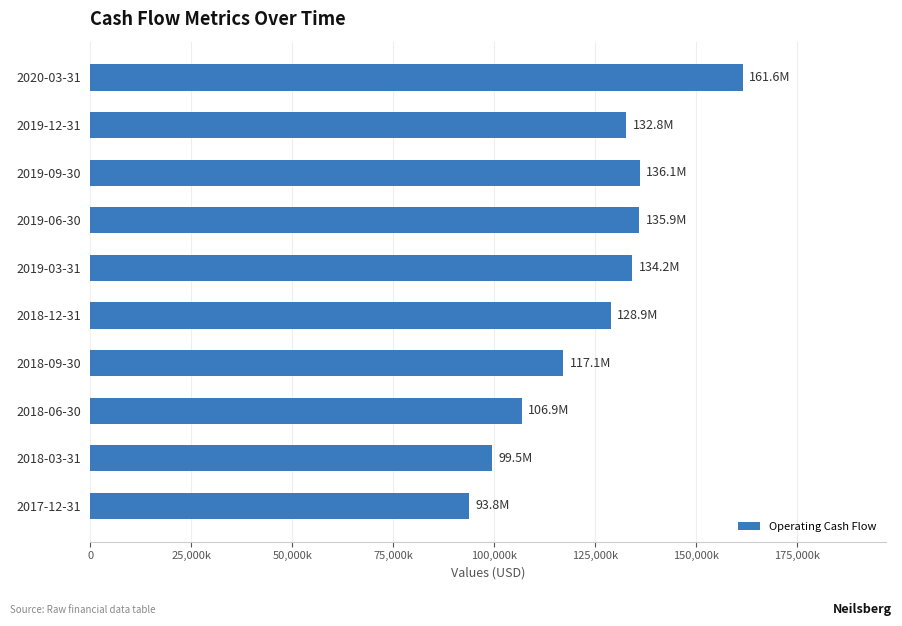

Are the bars horizontal?

Yes